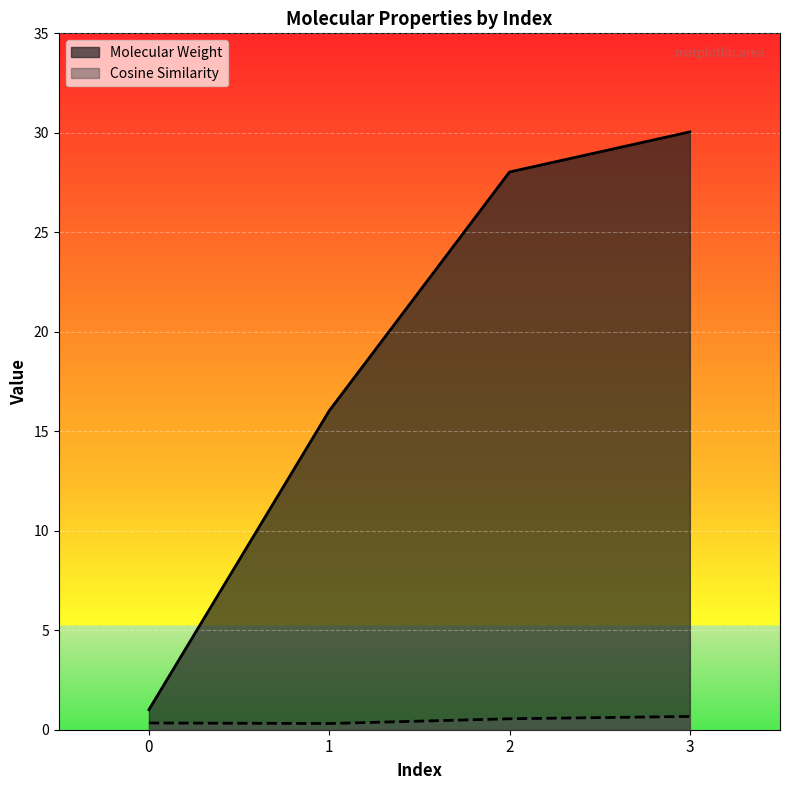

How many categories are shown in the chart?

4